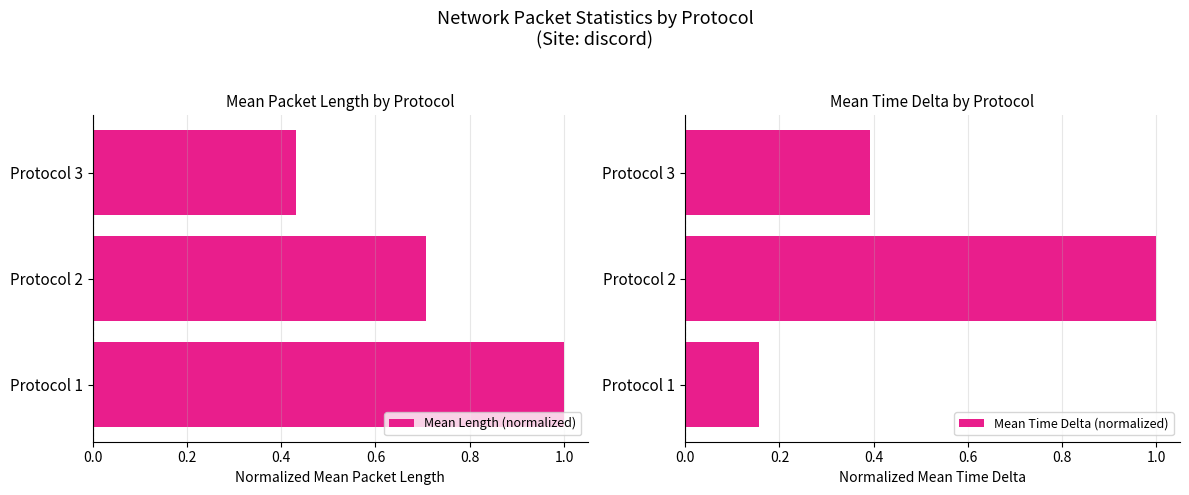

The value of Mean Time Delta (normalized) at Protocol 1 is 0.1. True or false?

False